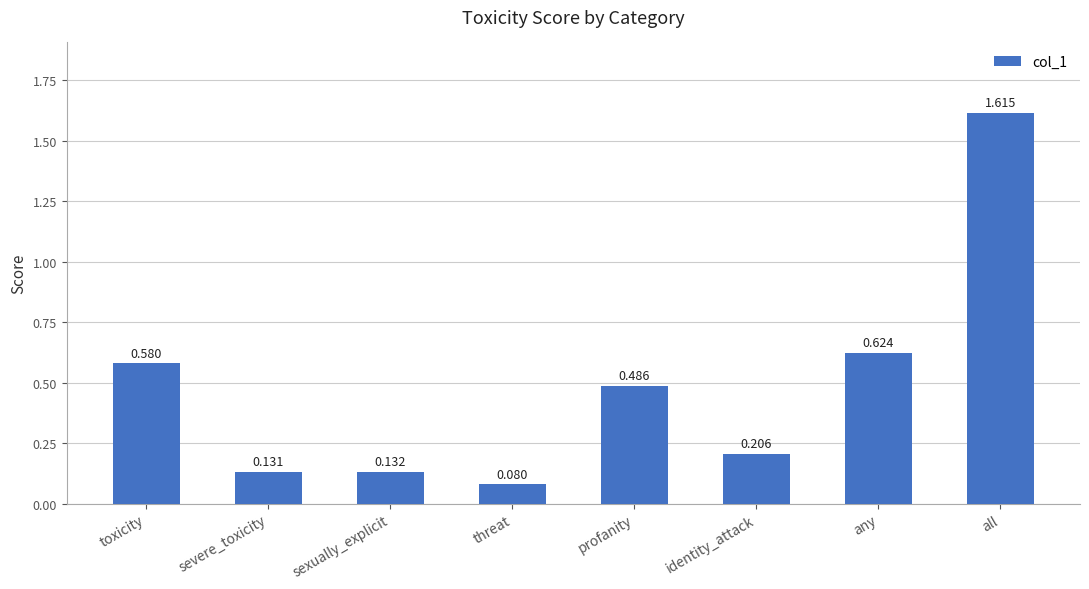

What is the label of the 2nd bar from the right?

any